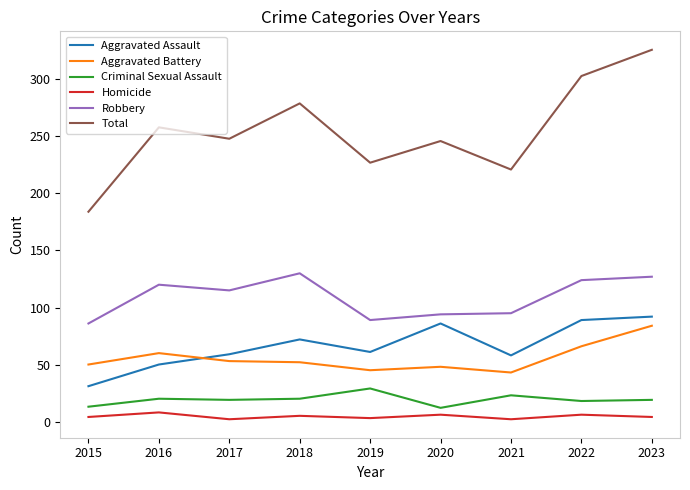

Does the chart have visible grid lines?

No